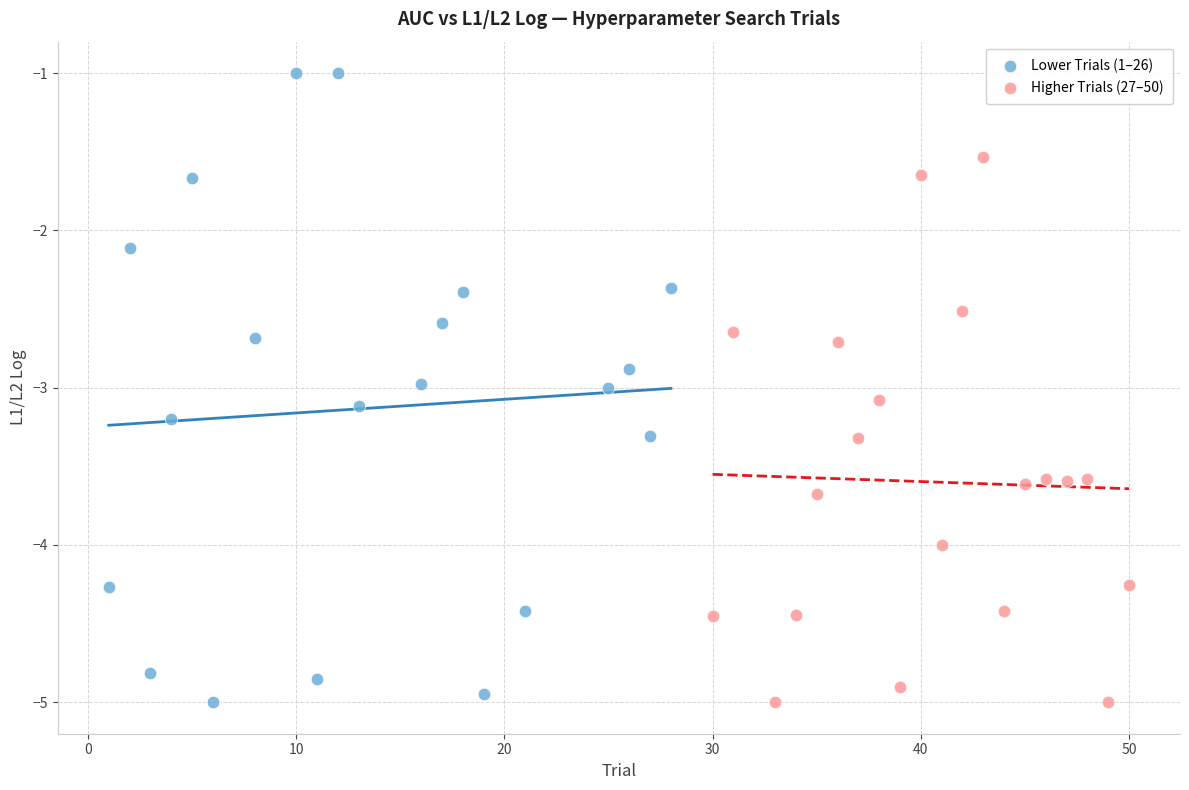

Which series contains the highest Y value?

Lower Trials (1–26)